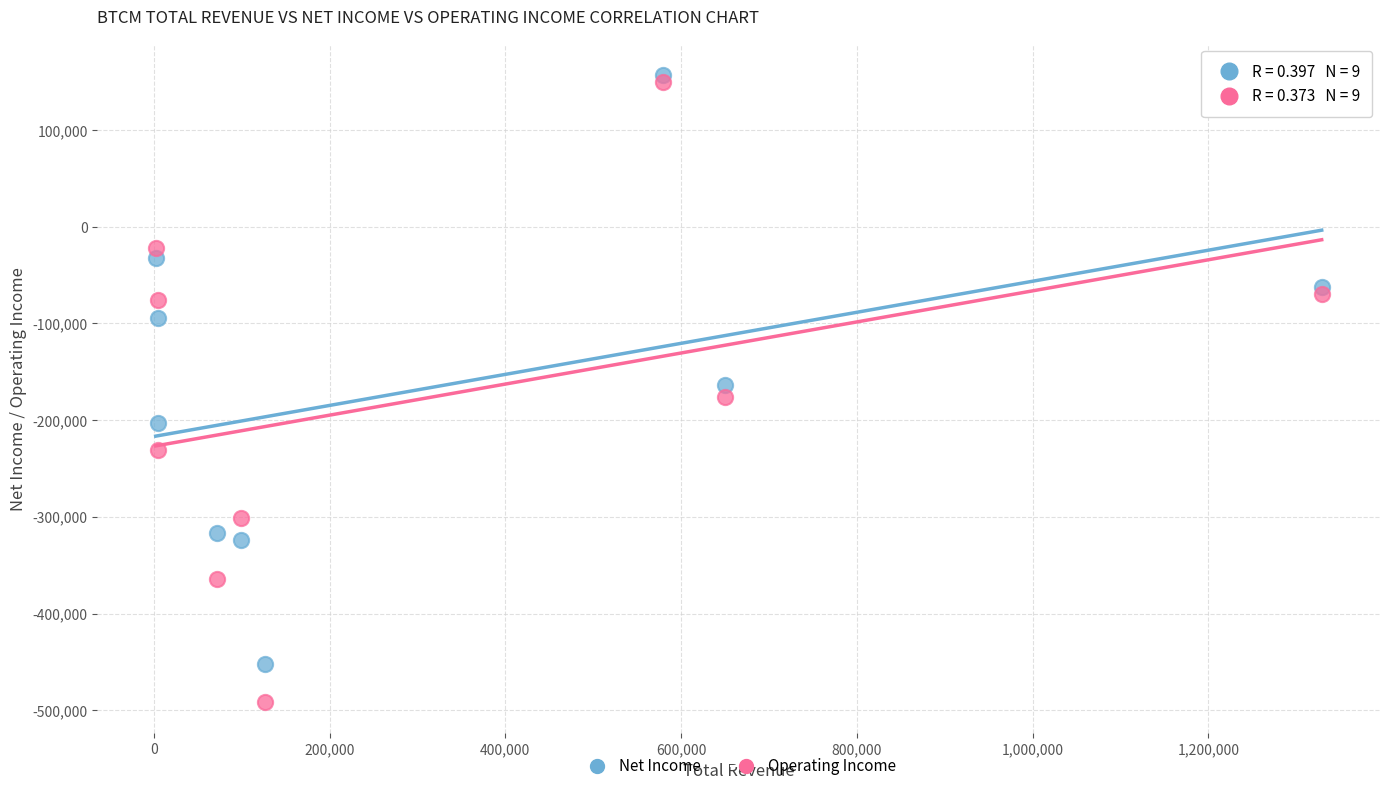

Across all data points, what is the range of Y values (max minus min)?

648600